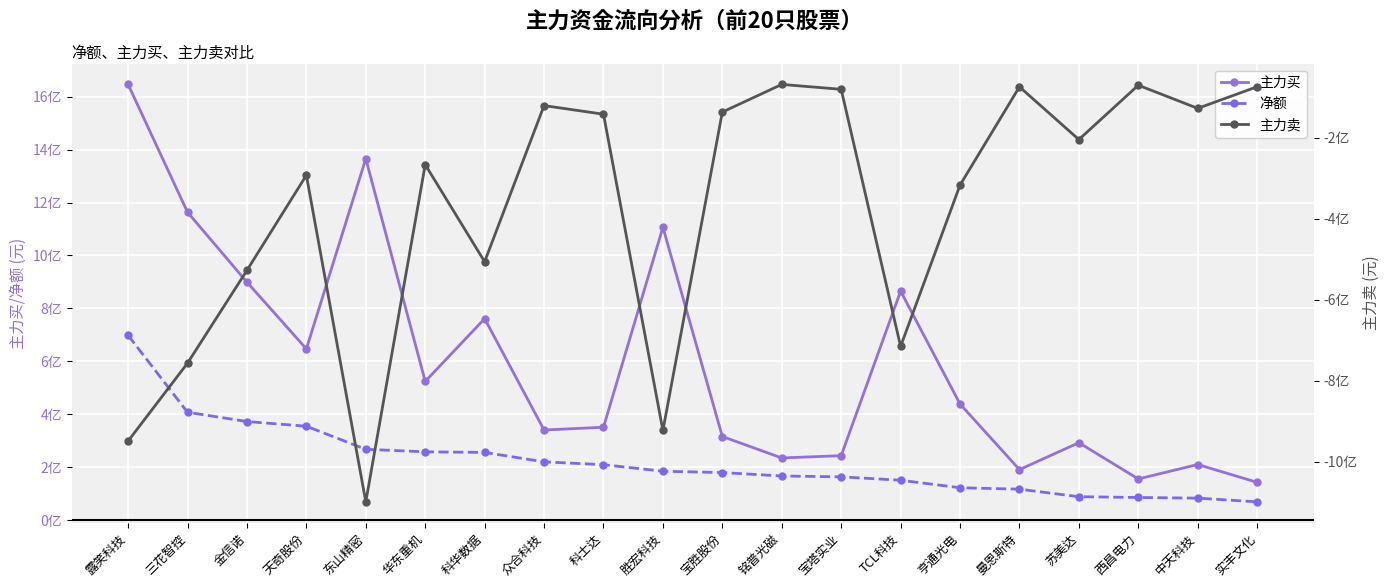

True or false: 净额 has a value of 3.7 at 金信诺.

True